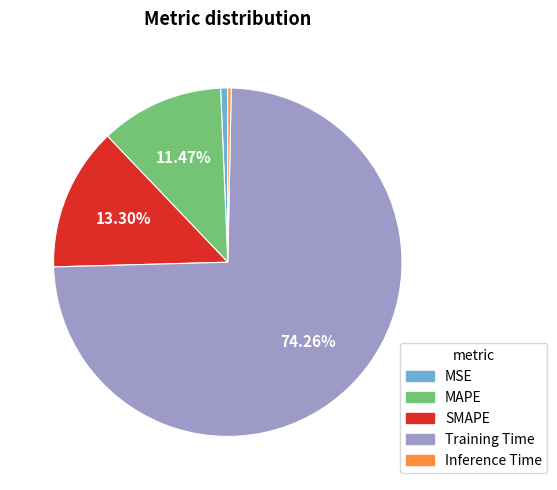

Which has a higher value, Inference Time or SMAPE?

SMAPE